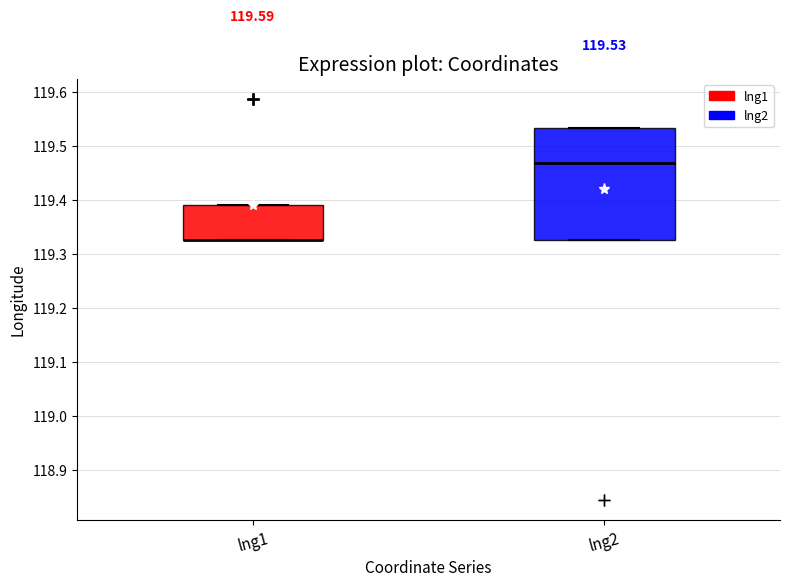

Which box is the tallest, from its lower edge to its upper edge?

lng2